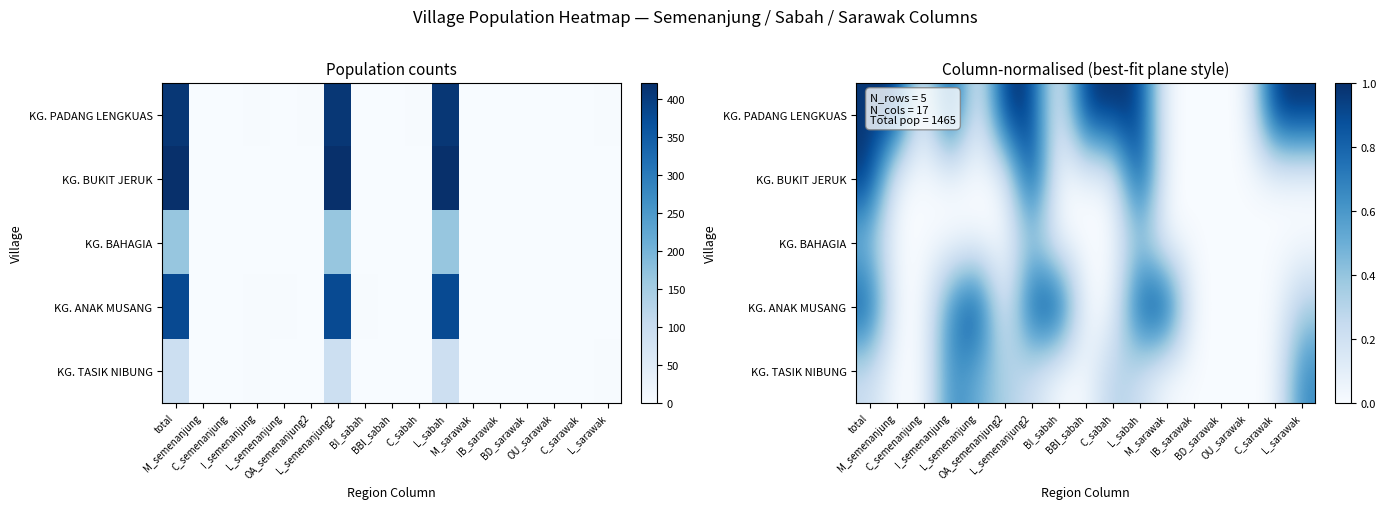

At which label does KG. BUKIT JERUK reach its minimum?

M_semenanjung